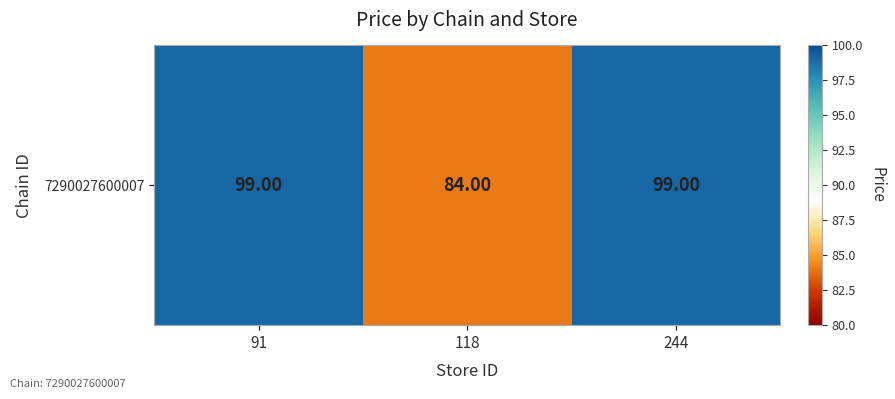

What is the difference between the maximum and minimum values?

15